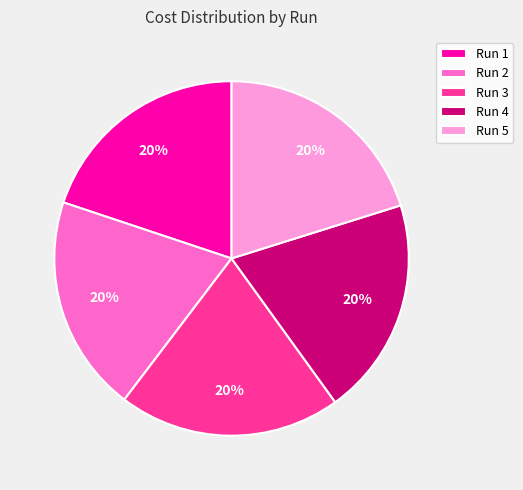

How many segments does this pie chart have?

5